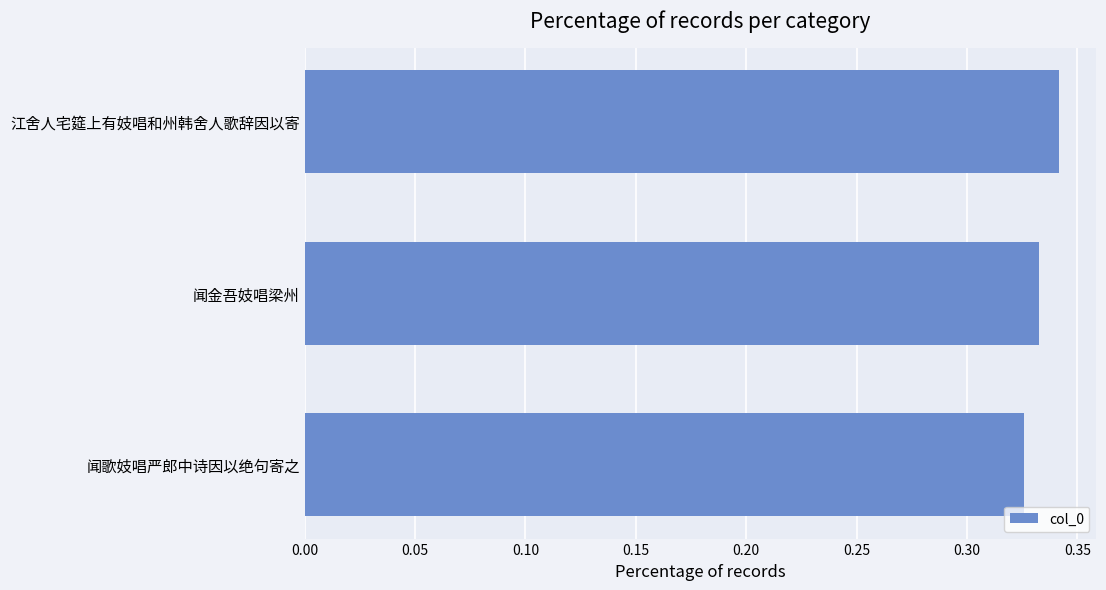

Rank the categories by value from lowest to highest.

闻歌妓唱严郎中诗因以绝句寄之, 闻金吾妓唱梁州, 江舍人宅筵上有妓唱和州韩舍人歌辞因以寄